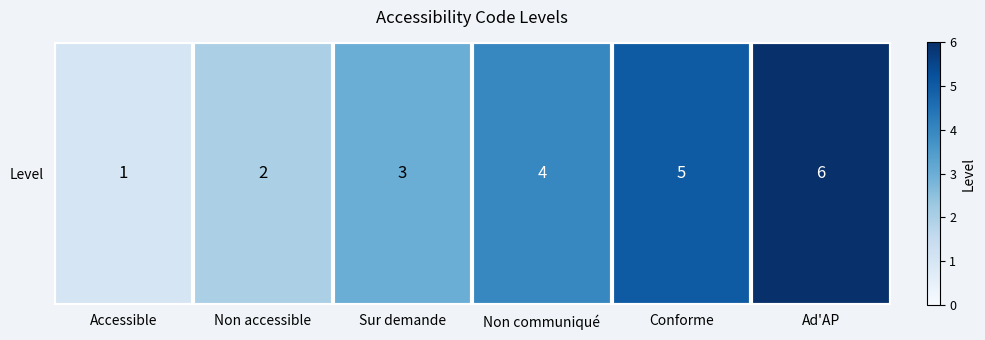

Count the number of data series in this chart.

1